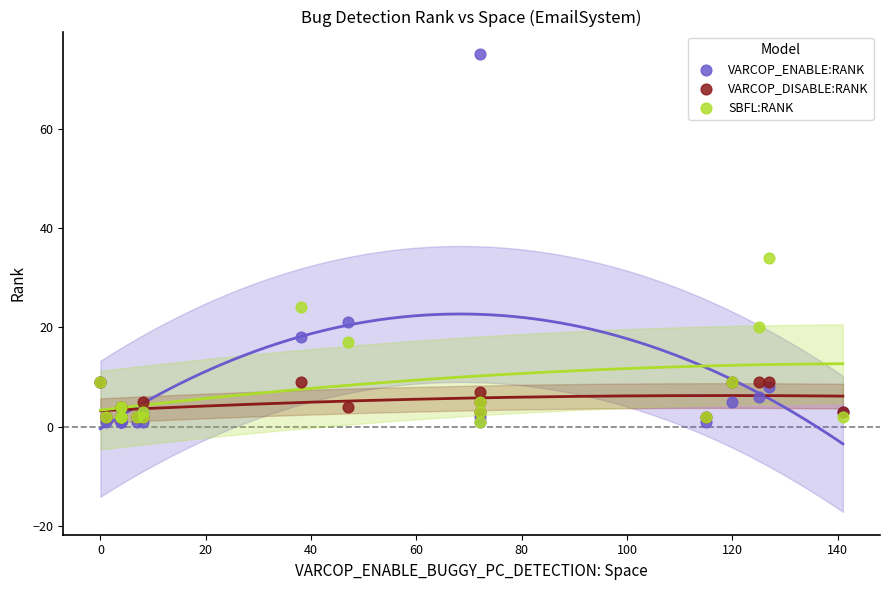

Which series contains the highest Y value?

VARCOP_ENABLE:RANK